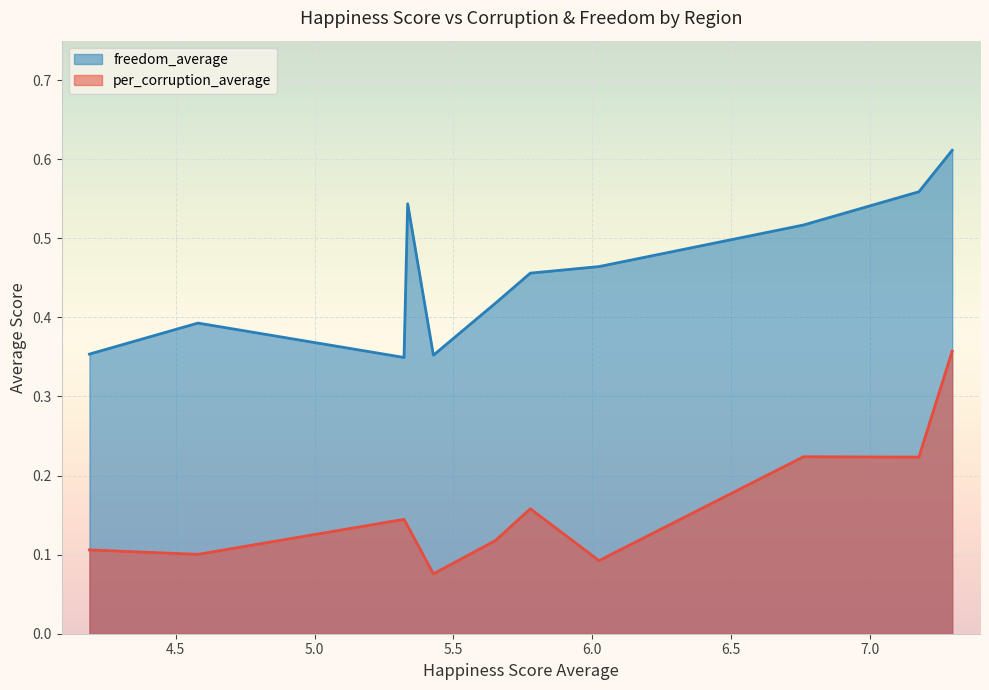

List the series in order of their peak value, highest first.

freedom_average, per_corruption_average